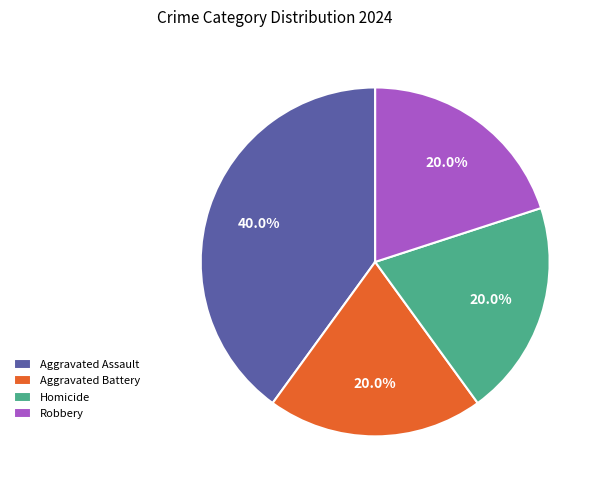

Approximately how many times larger is the value at Aggravated Assault compared to Aggravated Battery?

2.0